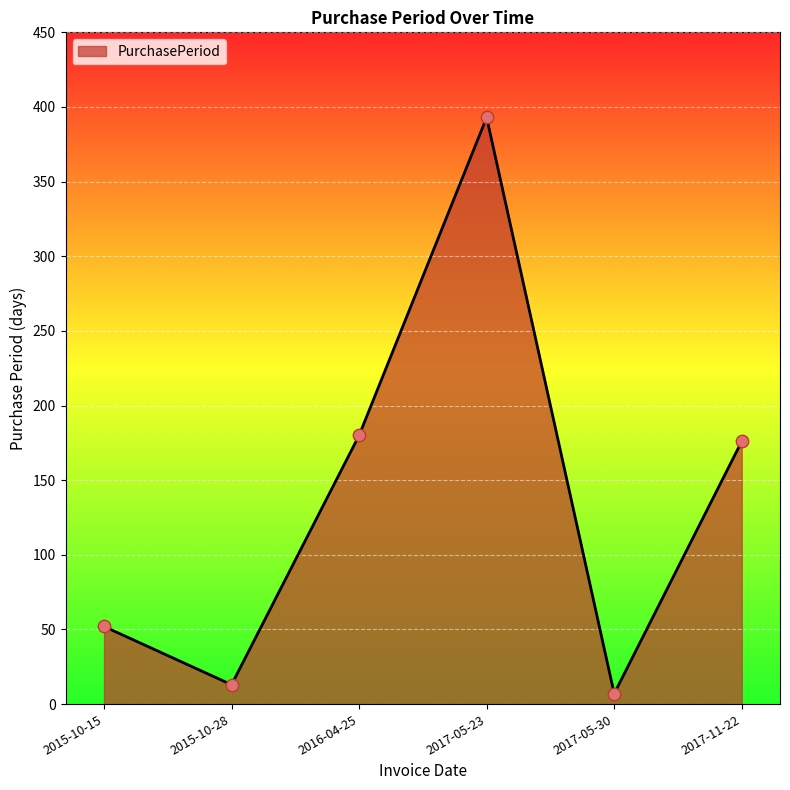

What is the ratio of the value at 2016-04-25 to the value at 2017-05-23?

0.5